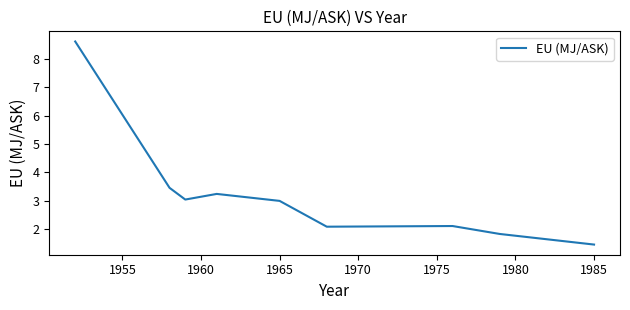

What is the difference between the second highest and minimum values?

2.0